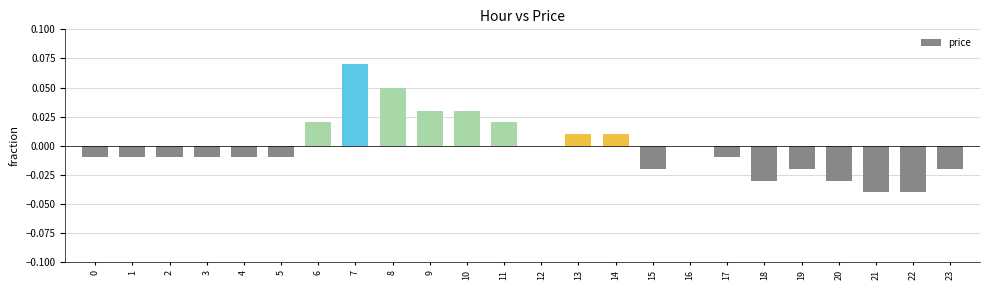

Between 9 and 14, which is larger?

9